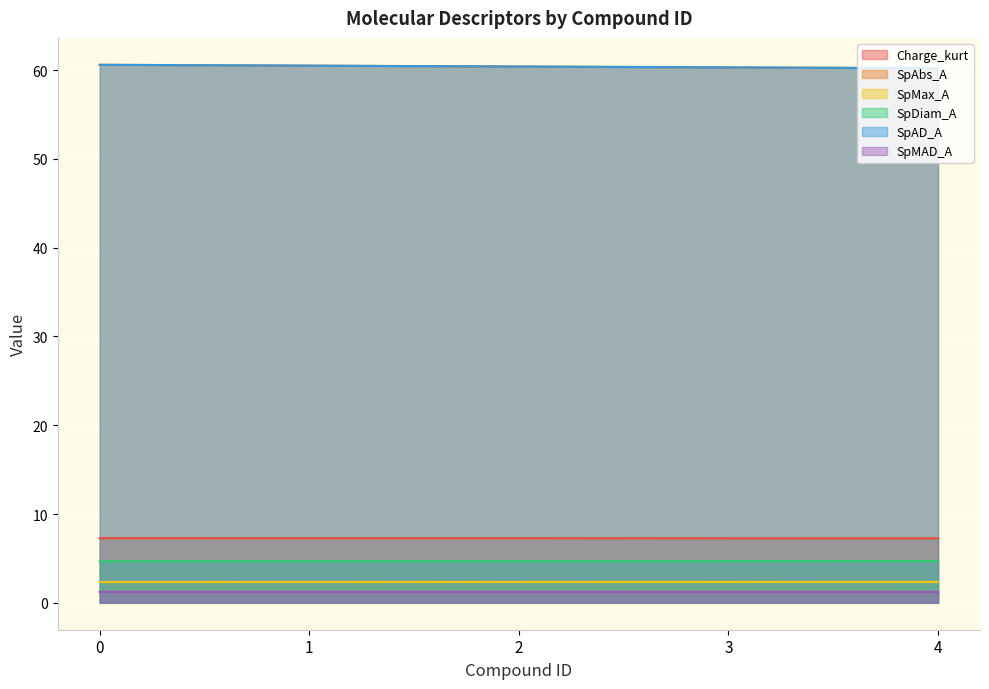

List the series in order of their peak value, highest first.

SpAbs_A, SpAD_A, Charge_kurt, SpDiam_A, SpMax_A, SpMAD_A